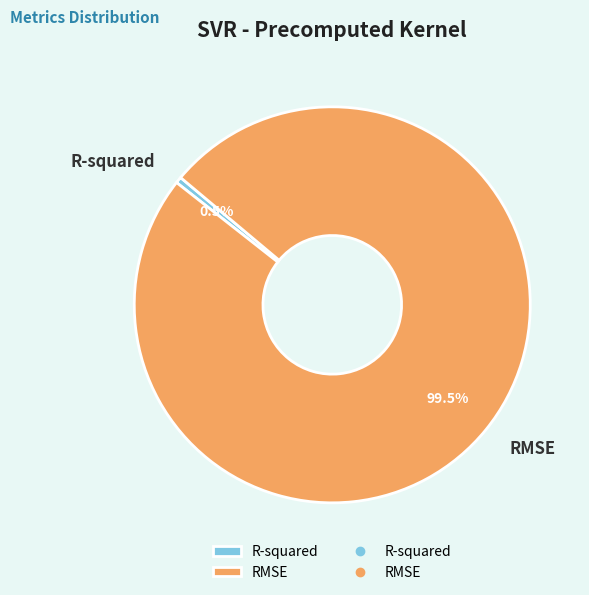

Is it true that RMSE is 89% of the pie?

False